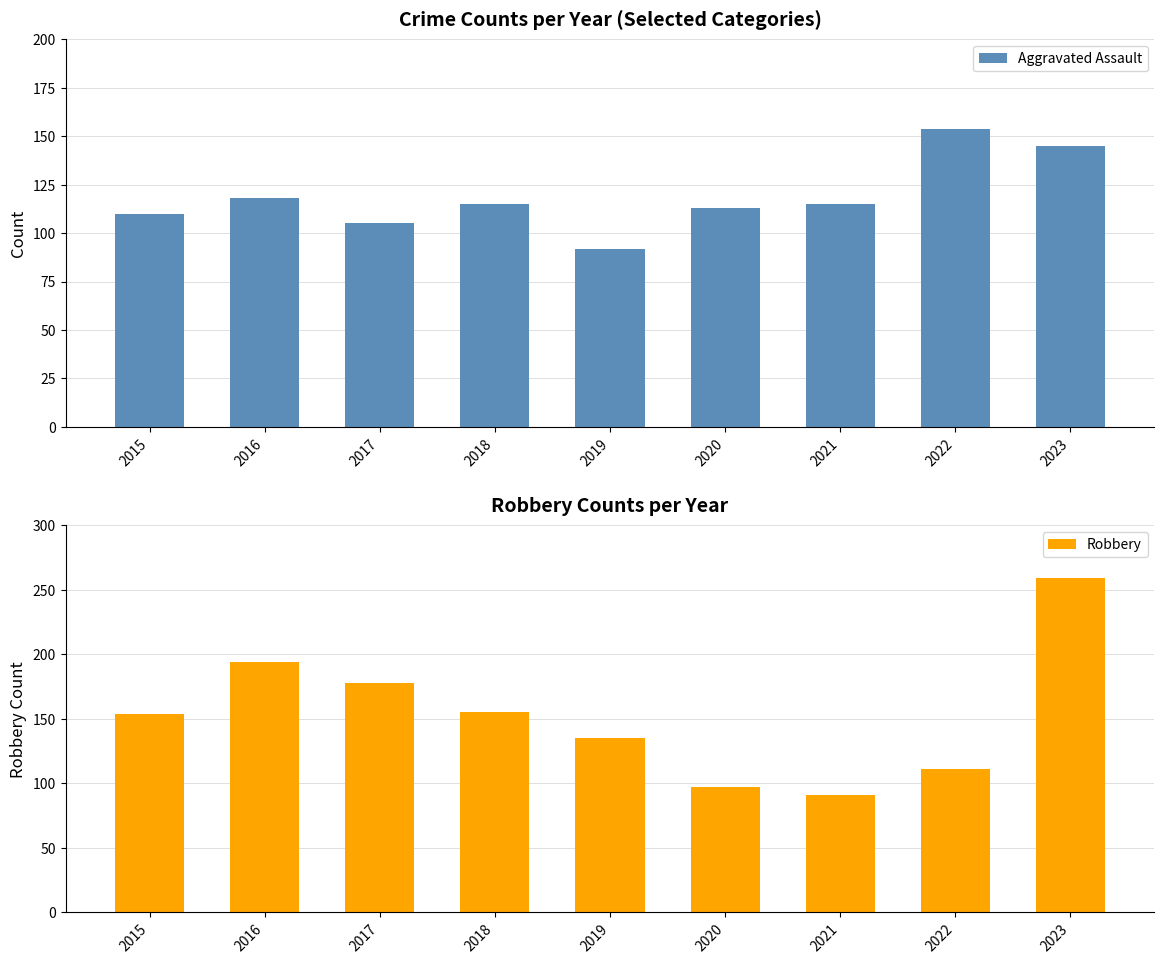

What is the average value of the Robbery series?

153